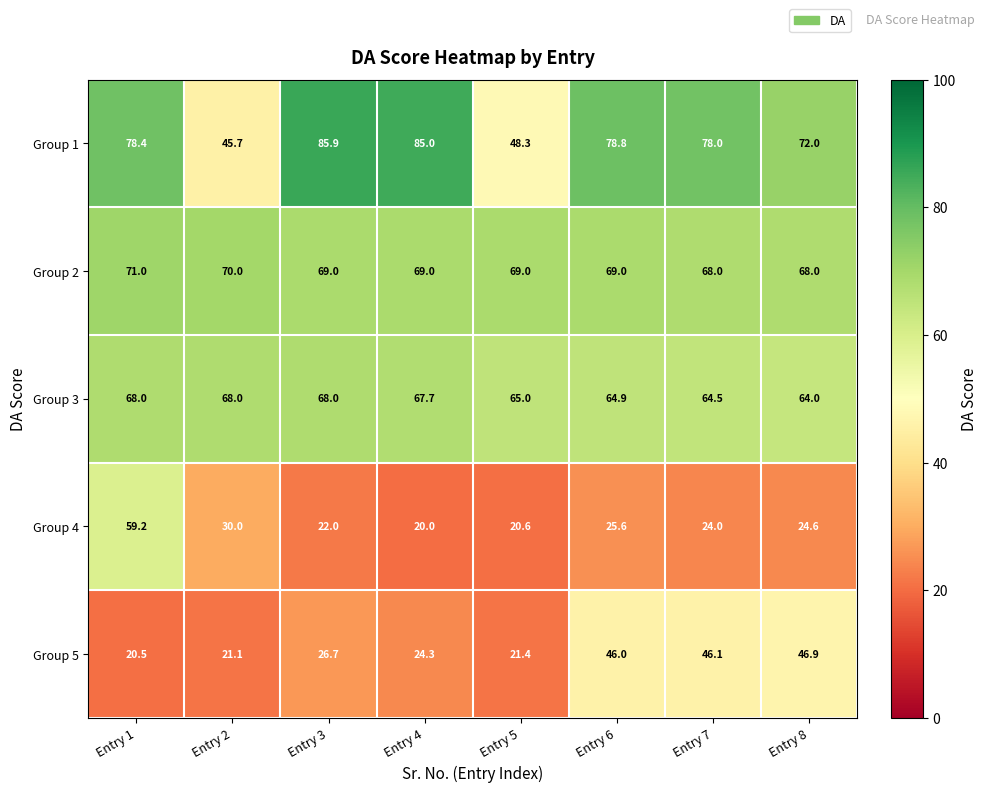

Read the Group 2 value at Entry 7.

68.0